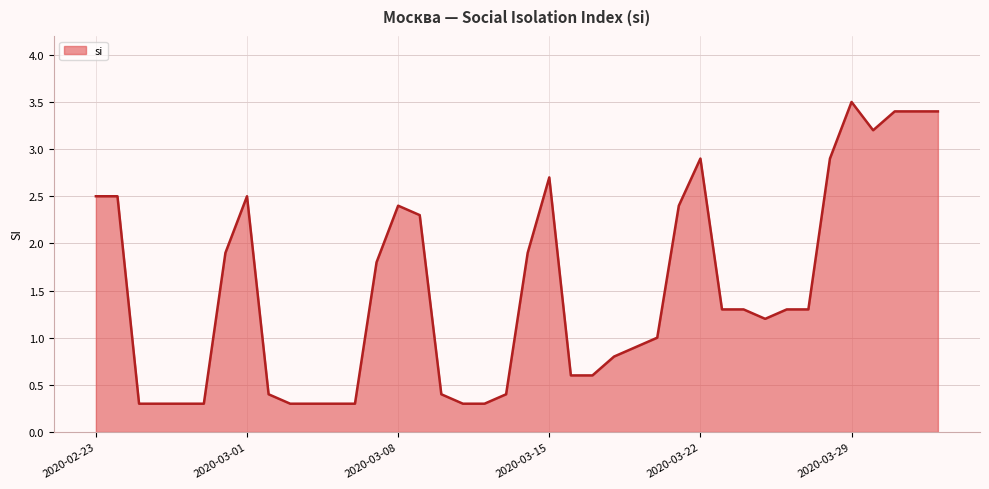

What is the minimum value shown in the chart?

0.3